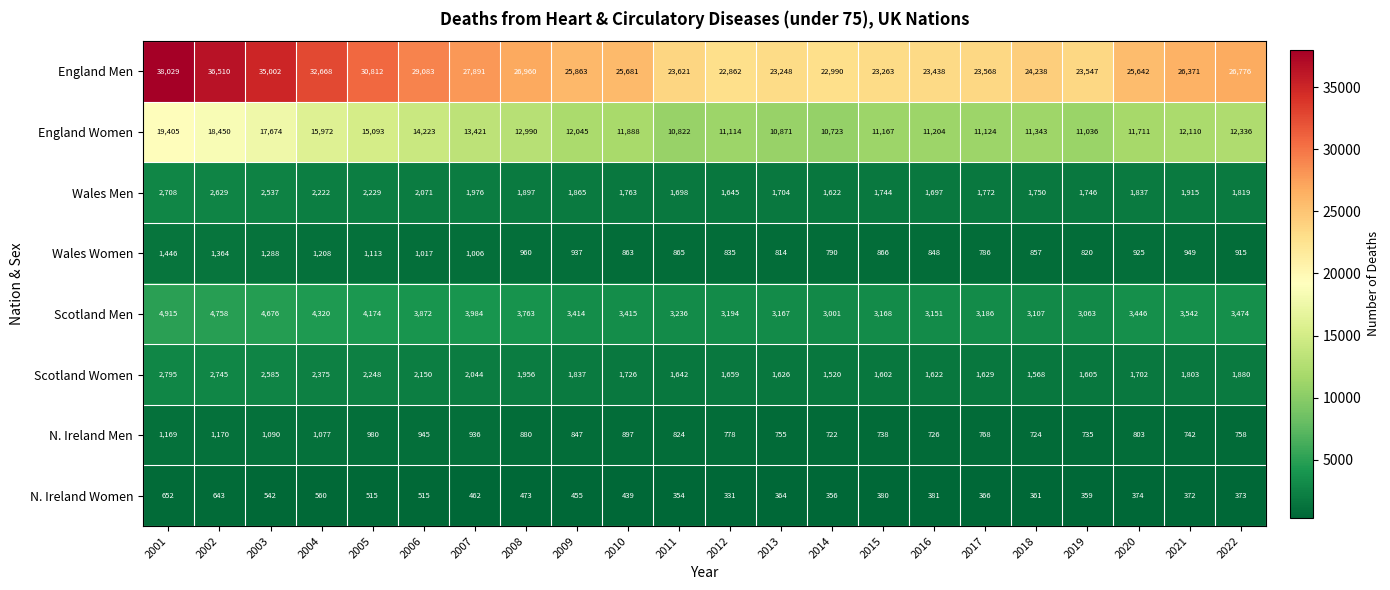

Rank the series at 2015 from lowest to highest value.

N. Ireland Women, N. Ireland Men, Wales Women, Scotland Women, Wales Men, Scotland Men, England Women, England Men